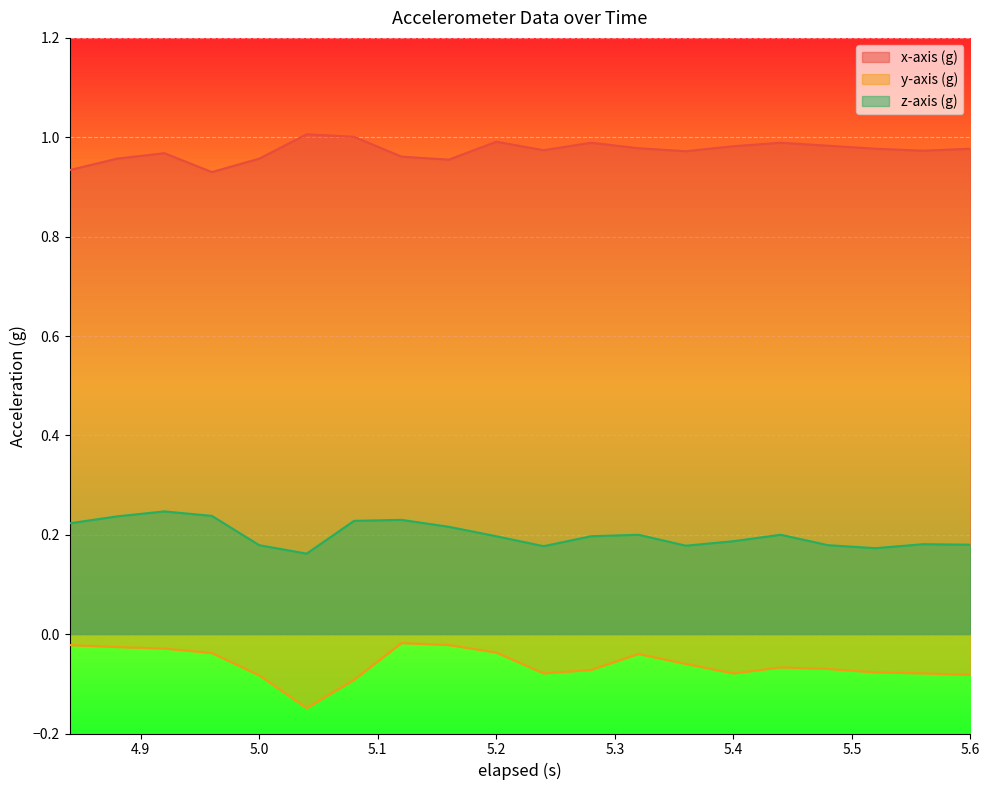

Reading left to right, transcribe all the data shown in this chart.

x-axis (g): 4.84=0.9	4.88=1.0	4.92=1.0	4.96=0.9	5.0=1.0	5.04=1.0	5.08=1.0	5.12=1.0	5.16=1.0	5.2=1.0	5.24=1.0	5.28=1.0	5.32=1.0	5.36=1.0	5.4=1.0	5.44=1.0	5.48=1.0	5.52=1.0	5.56=1.0	5.6=1.0
y-axis (g): 4.84=-0.0	4.88=-0.0	4.92=-0.0	4.96=-0.0	5.0=-0.1	5.04=-0.1	5.08=-0.1	5.12=-0.0	5.16=-0.0	5.2=-0.0	5.24=-0.1	5.28=-0.1	5.32=-0.0	5.36=-0.1	5.4=-0.1	5.44=-0.1	5.48=-0.1	5.52=-0.1	5.56=-0.1	5.6=-0.1
z-axis (g): 4.84=0.2	4.88=0.2	4.92=0.2	4.96=0.2	5.0=0.2	5.04=0.2	5.08=0.2	5.12=0.2	5.16=0.2	5.2=0.2	5.24=0.2	5.28=0.2	5.32=0.2	5.36=0.2	5.4=0.2	5.44=0.2	5.48=0.2	5.52=0.2	5.56=0.2	5.6=0.2